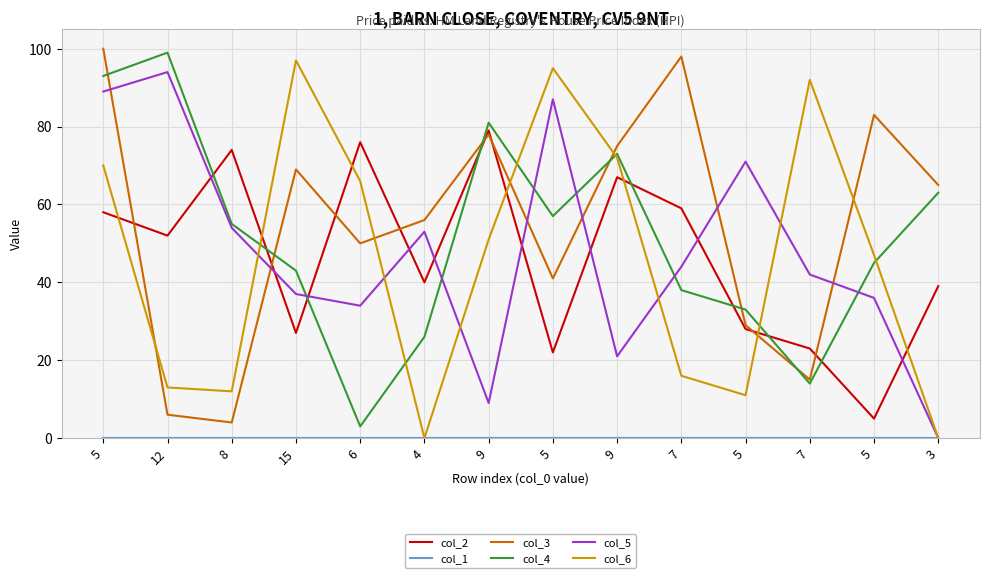

Does the chart have visible grid lines?

Yes